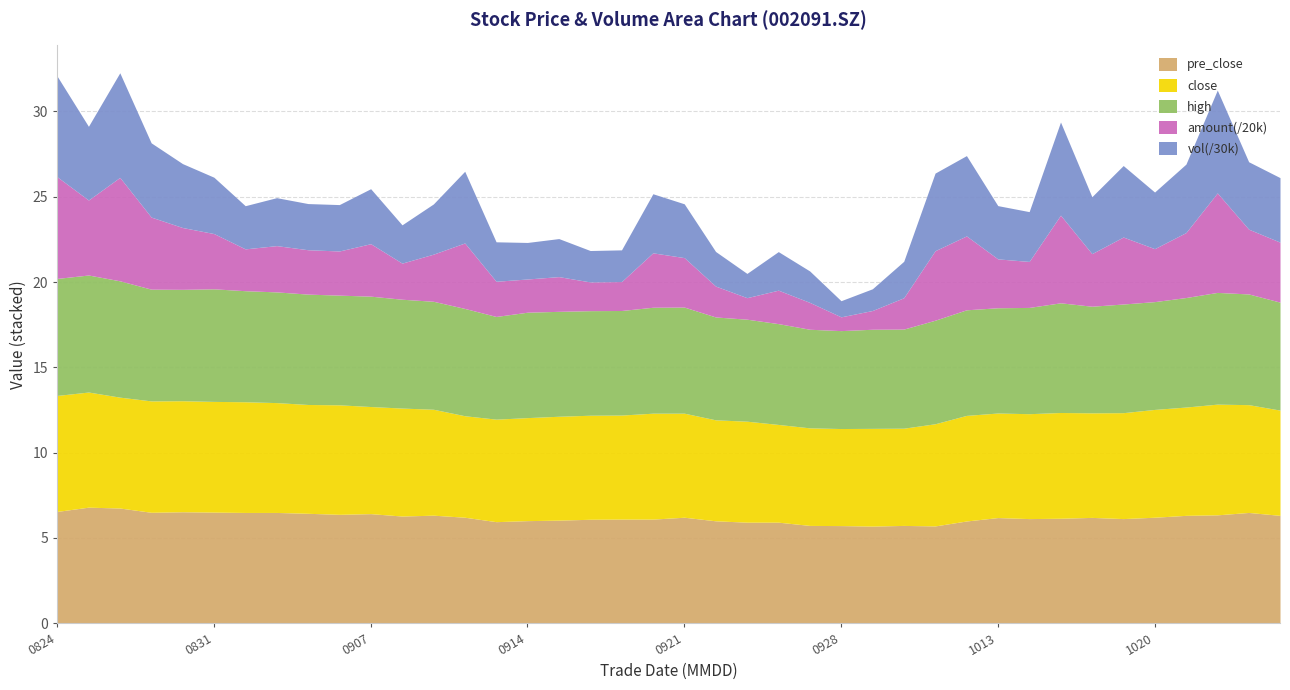

What is the highest value of the close series?

6.8